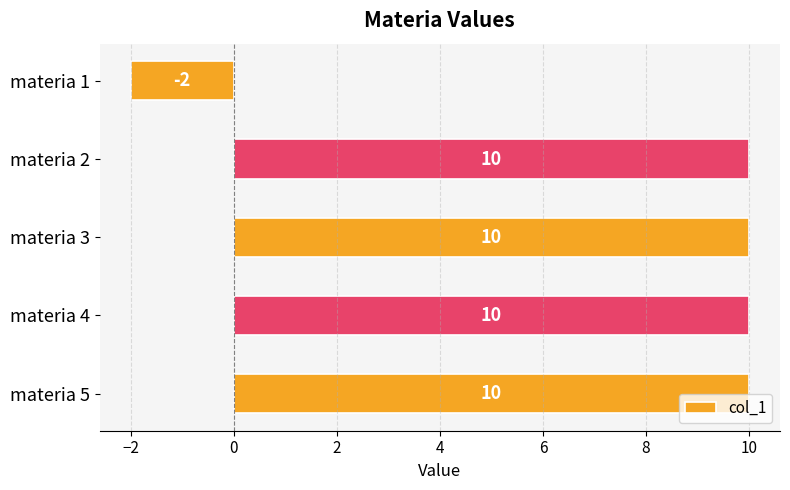

How many categories are shown in the chart?

5